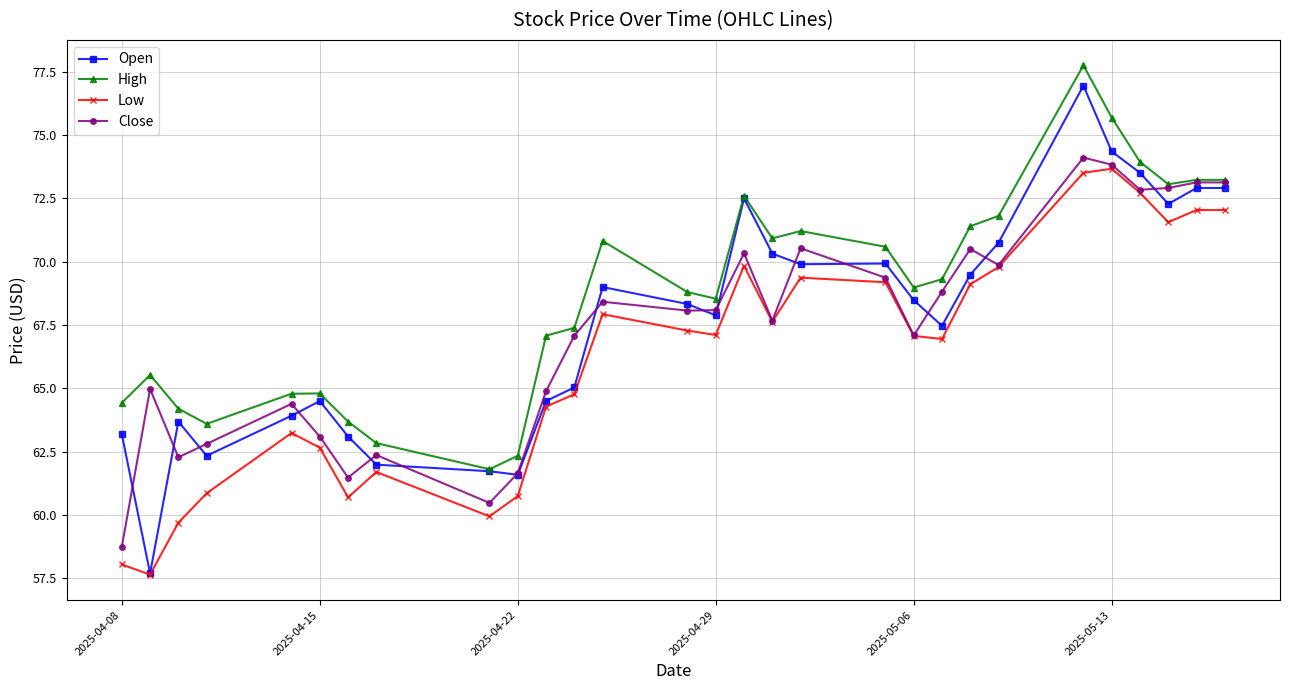

How many interior local valleys does the Close series have?

8